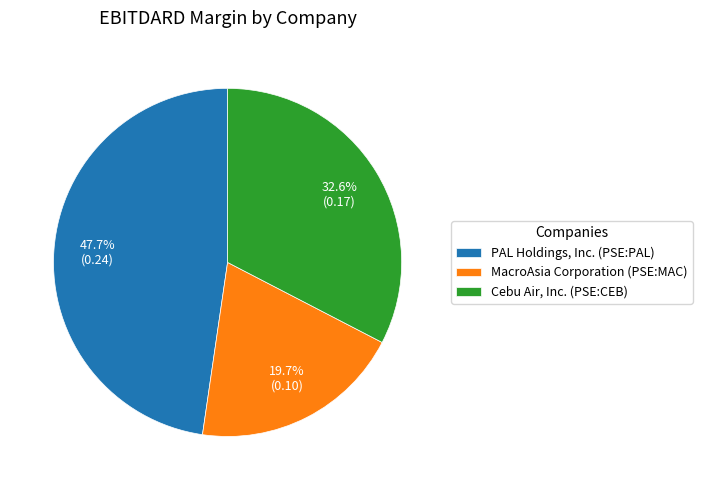

What percentage is NOT represented by MacroAsia Corporation (PSE:MAC)?

80.3%